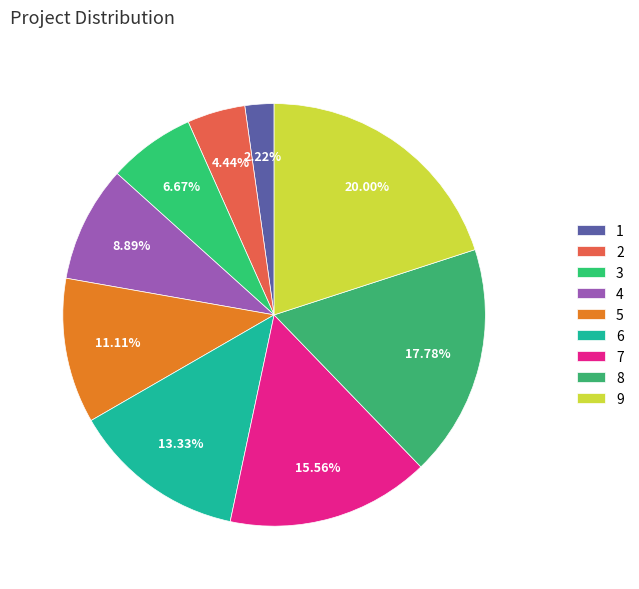

To the nearest percent, what is the difference between the largest and smallest slice percentages?

18%